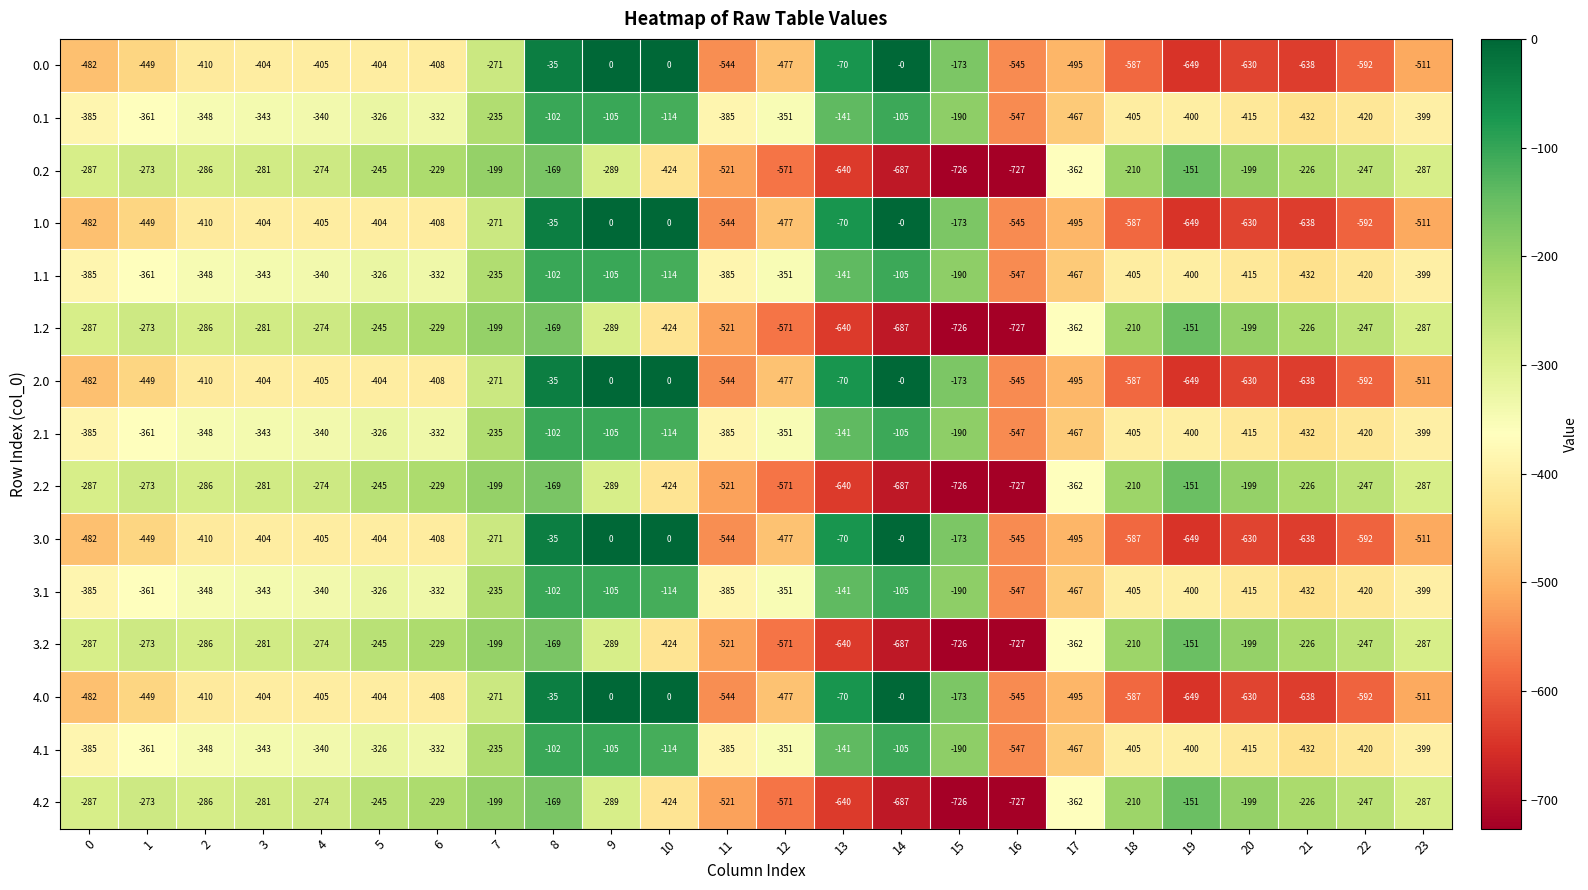

What is the difference between the 3.0 values at 7 and 13?

201